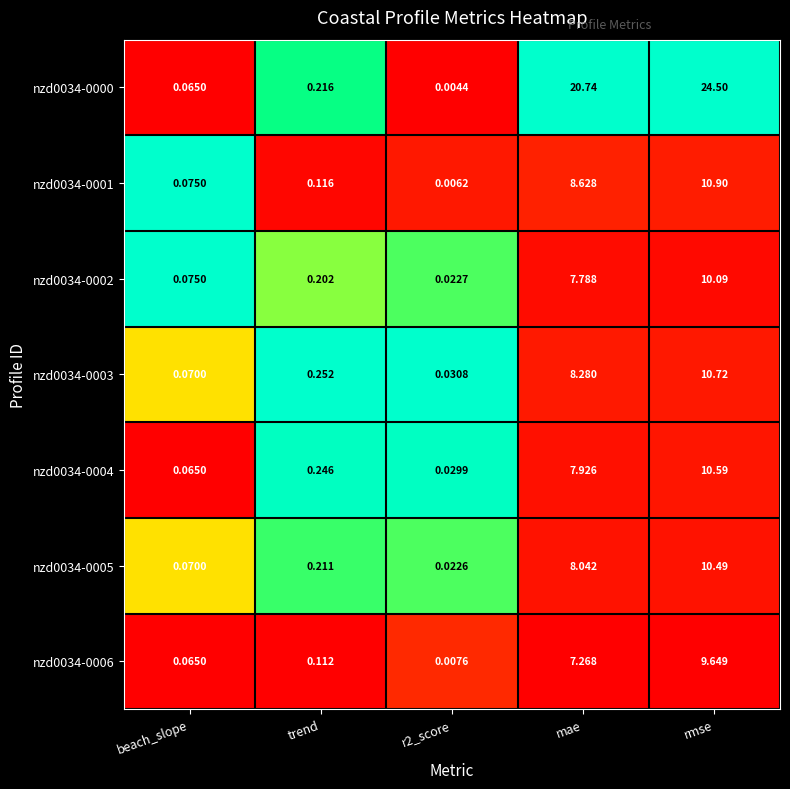

At which category does the chart reach its peak across all series?

rmse